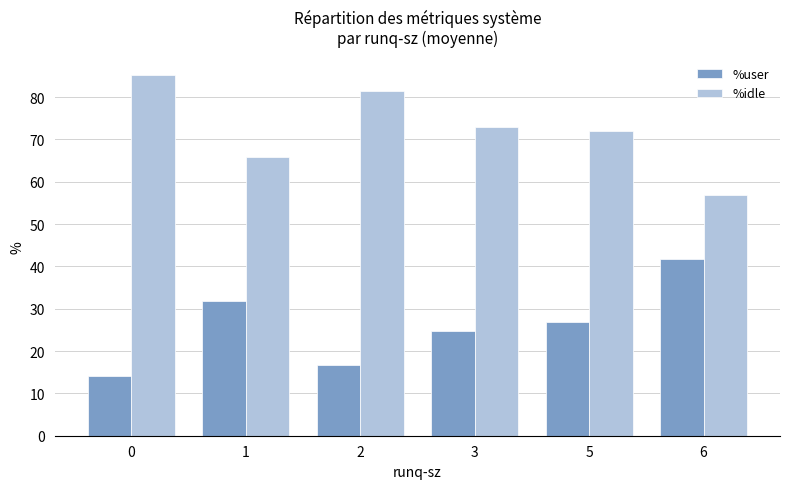

What is the spread (max minus min) of values at 3?

48.2